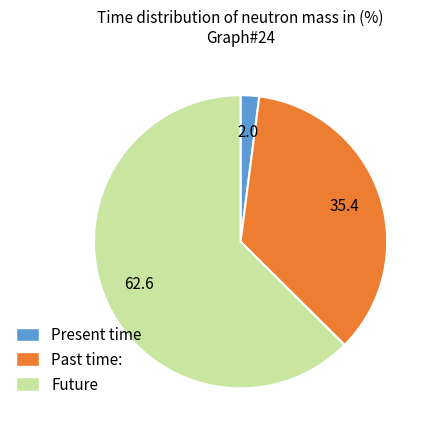

How many slices are in this pie chart?

3